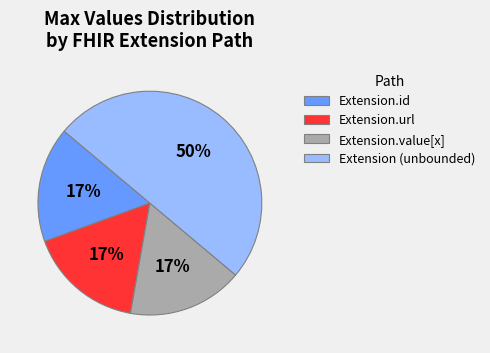

To the nearest percent, what is the average slice percentage?

25%